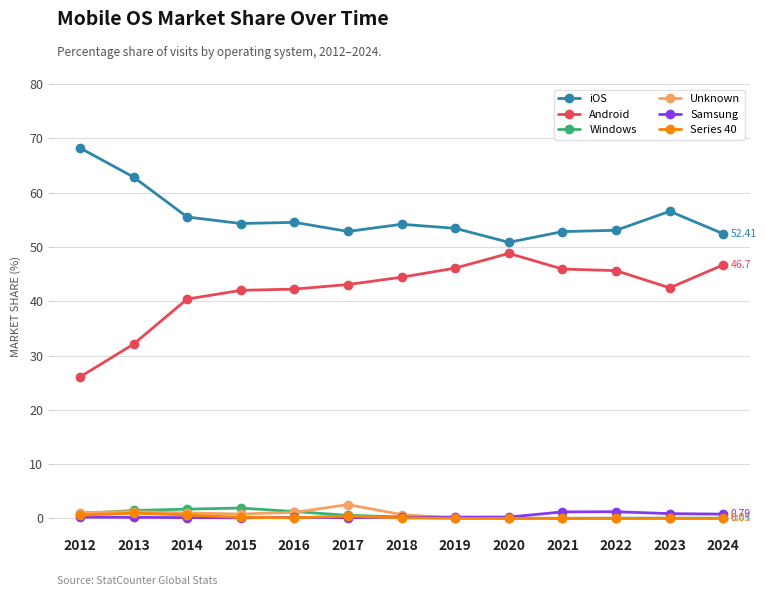

At how many categories does at least one series exceed 11?

13